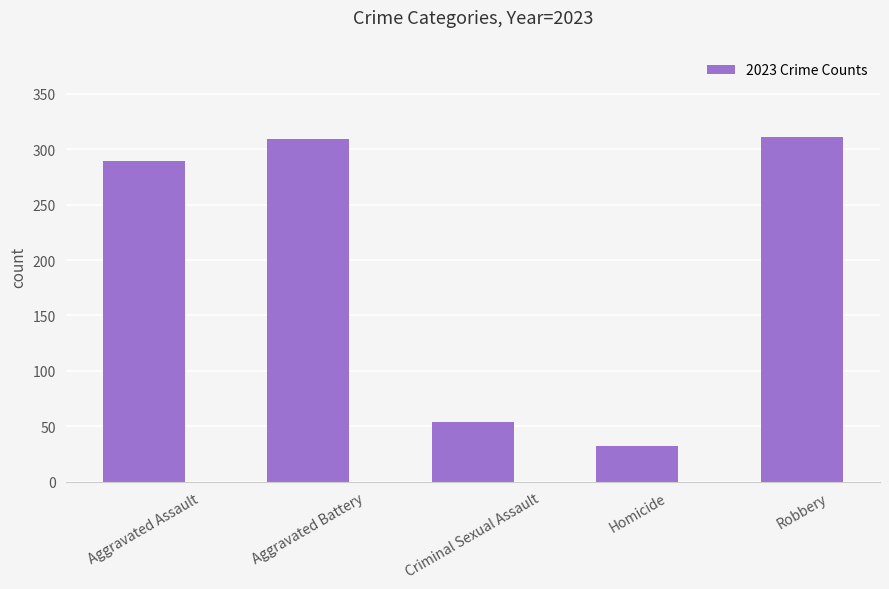

How many values are below 289?

2